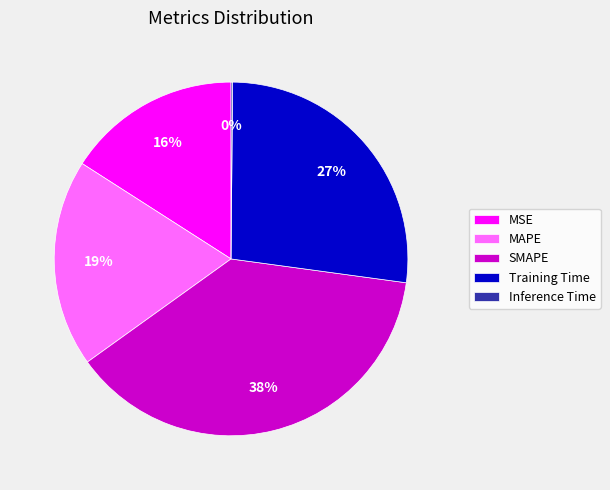

What is the largest slice in the pie chart?

SMAPE